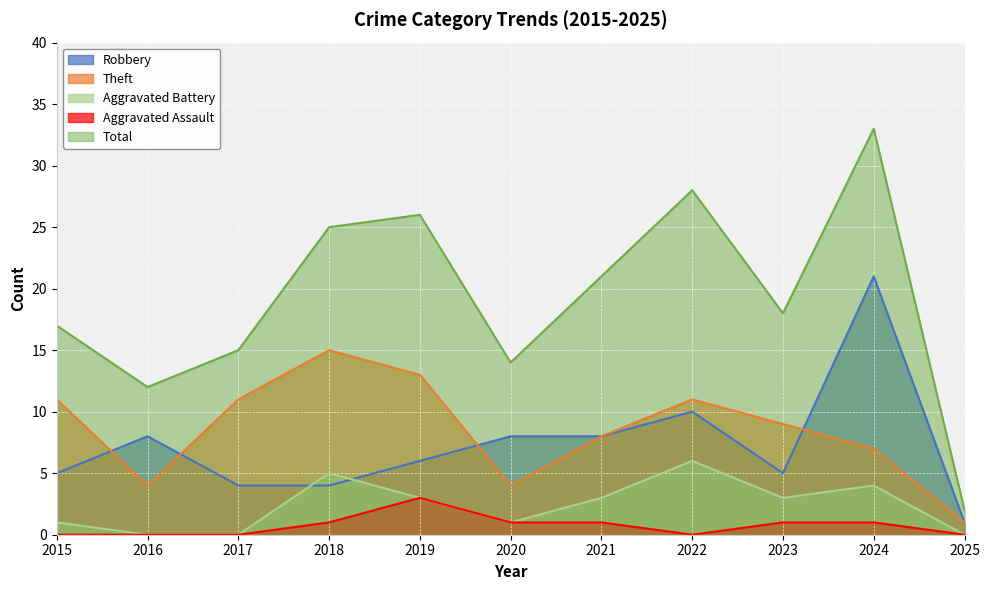

At how many categories does at least one series exceed 25?

3